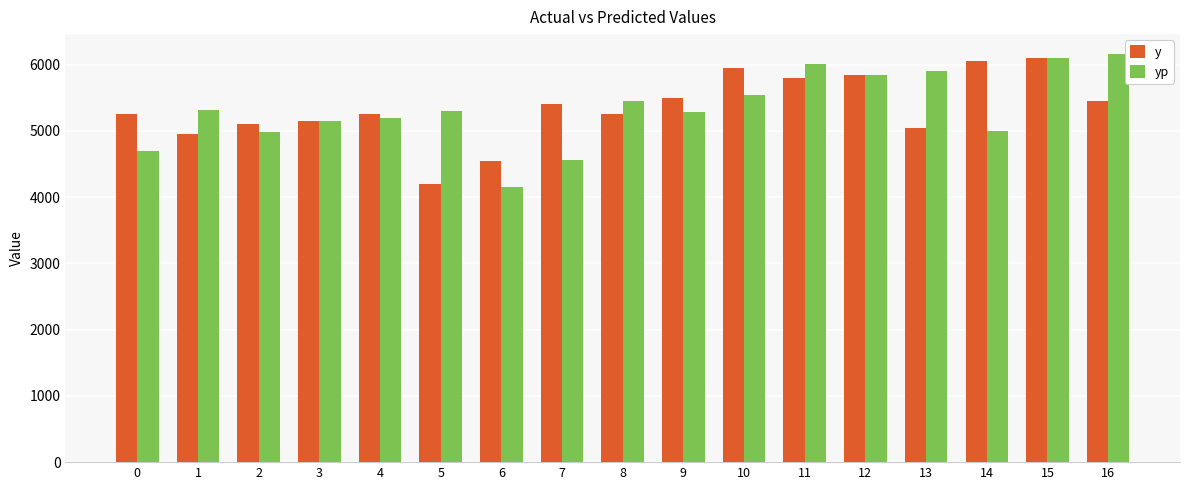

At 4, list the series in order from smallest to largest.

yp, y